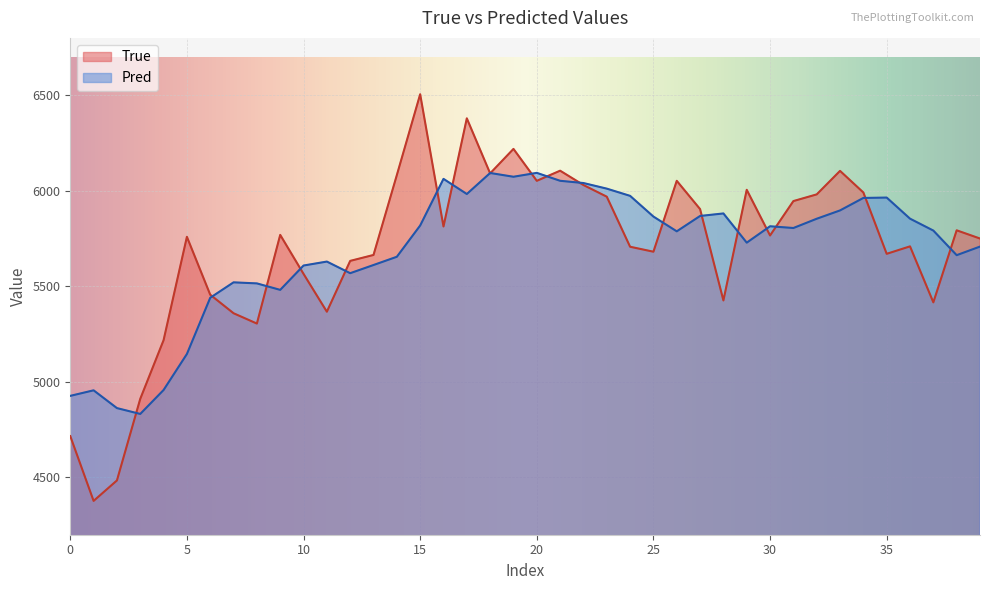

Which series has the widest spread of values?

True